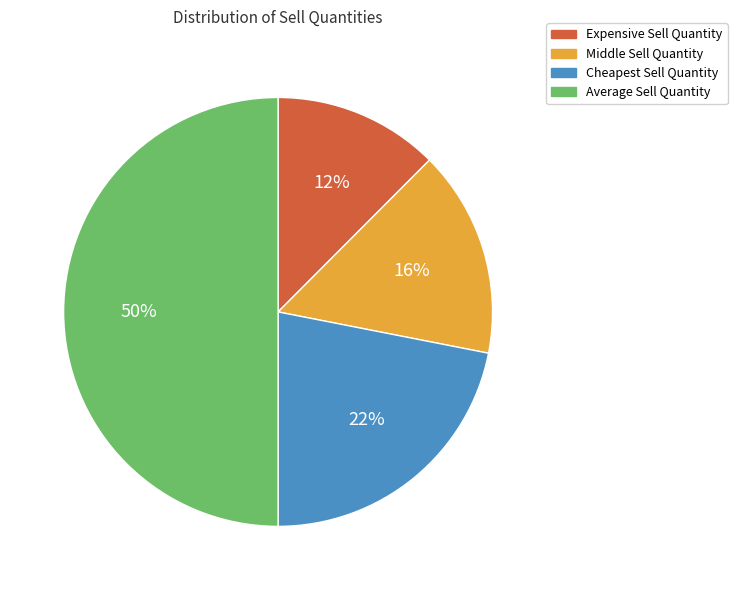

To the nearest percent, what is the average slice percentage?

25%